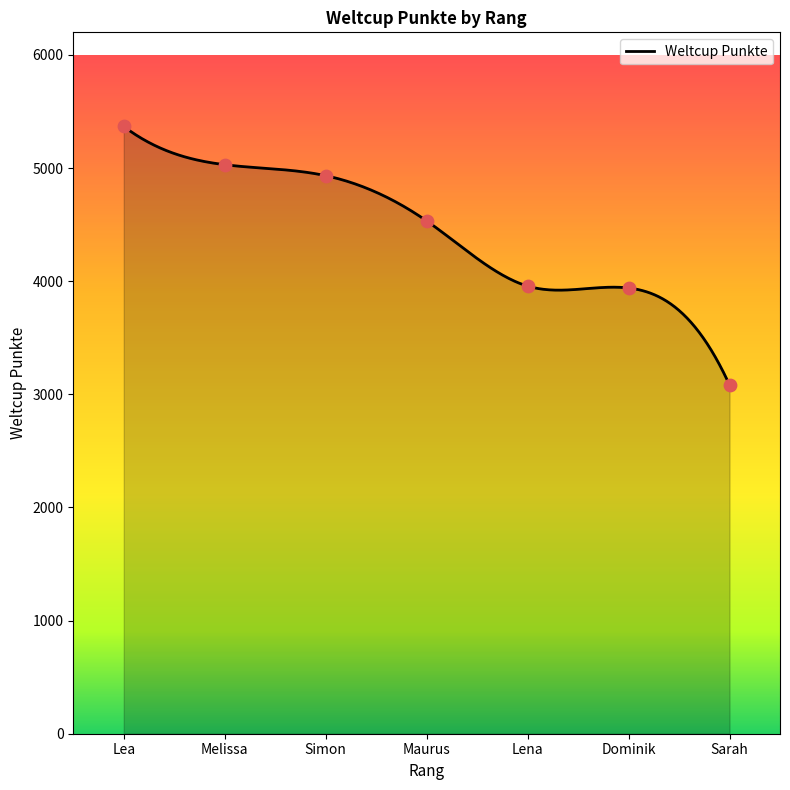

Approximately how many times larger is the value at Dominik compared to Sarah?

1.3